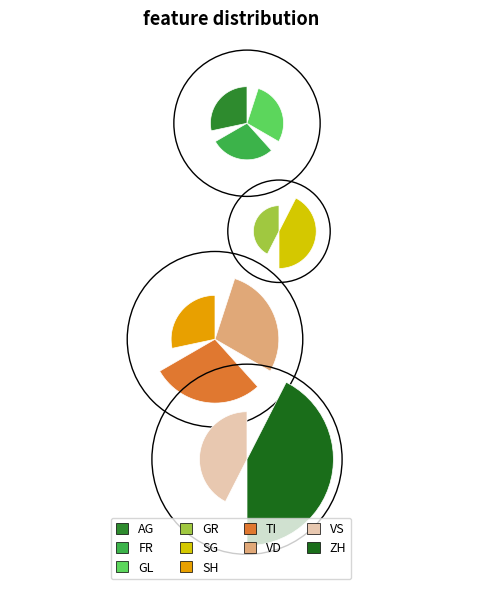

Is it true that JU is 0% of the pie?

True